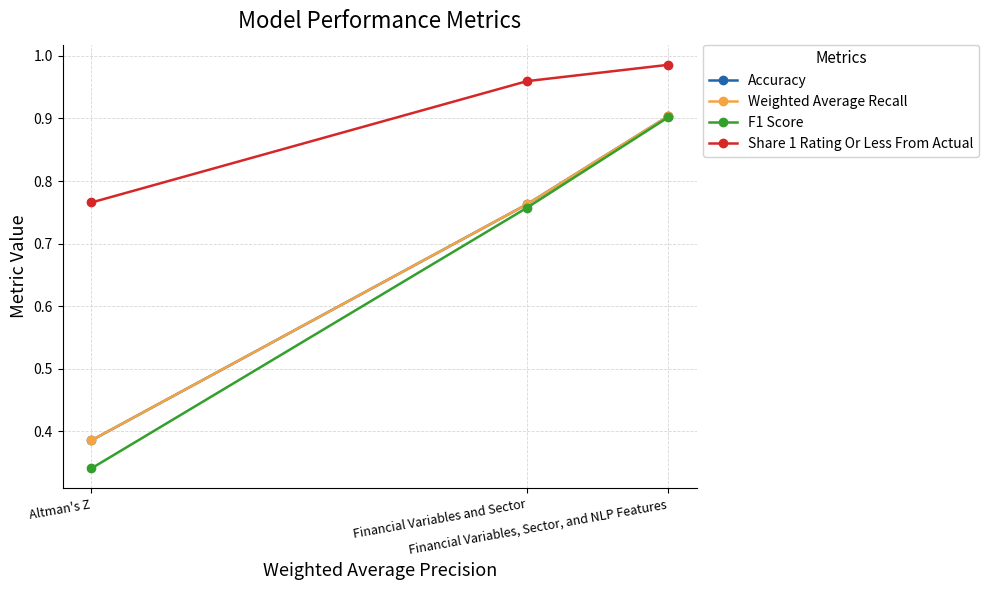

Reading left to right, extract all data points from this chart.

Accuracy: Altman's Z=0.4	Financial Variables and Sector=0.8	Financial Variables, Sector, and NLP Features=0.9
Weighted Average Recall: Altman's Z=0.4	Financial Variables and Sector=0.8	Financial Variables, Sector, and NLP Features=0.9
F1 Score: Altman's Z=0.3	Financial Variables and Sector=0.8	Financial Variables, Sector, and NLP Features=0.9
Share 1 Rating Or Less From Actual: Altman's Z=0.8	Financial Variables and Sector=1.0	Financial Variables, Sector, and NLP Features=1.0